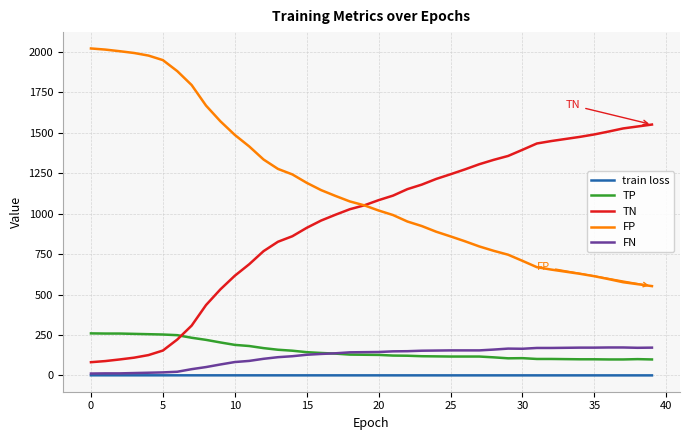

True or false: TP and train loss intersect in this chart.

False